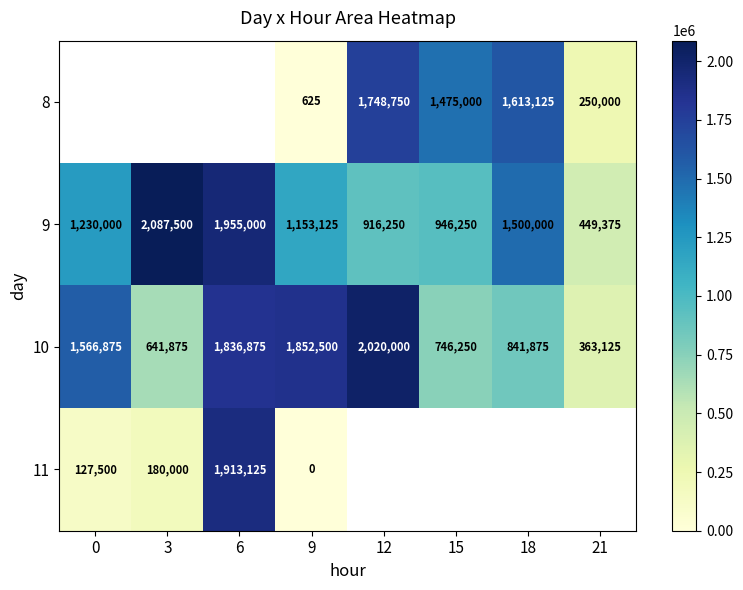

The value of 9 at 12 is 1244592. True or false?

False